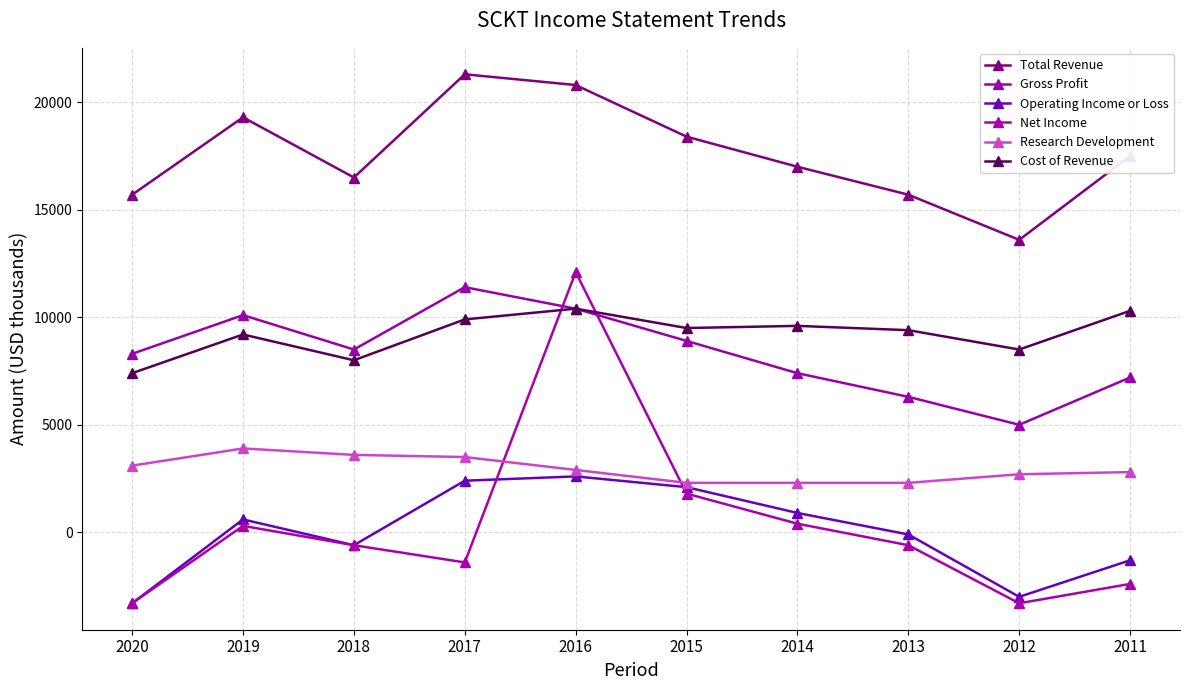

Does the chart have visible grid lines?

Yes